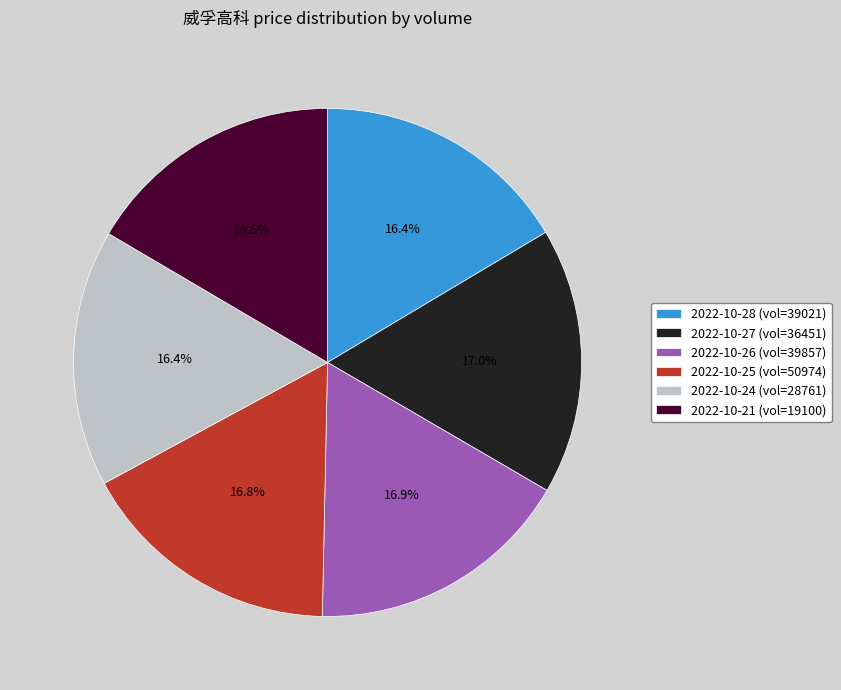

Approximately how many times larger is the value at 2022-10-25 (vol=50974) compared to 2022-10-27 (vol=36451)?

1.0